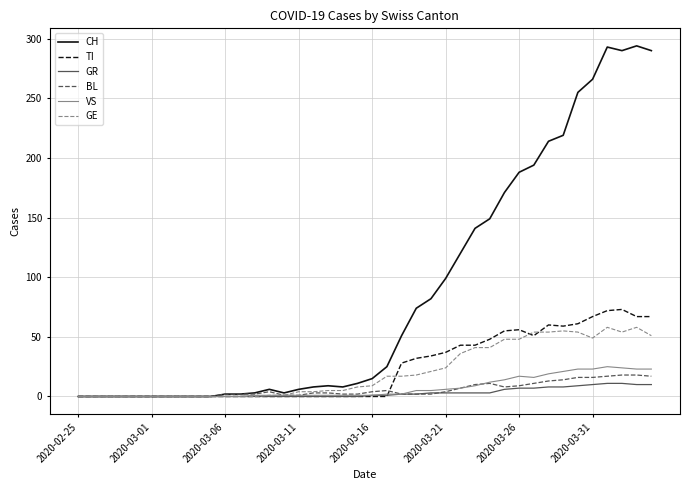

At how many categories does at least one series exceed 244?

6